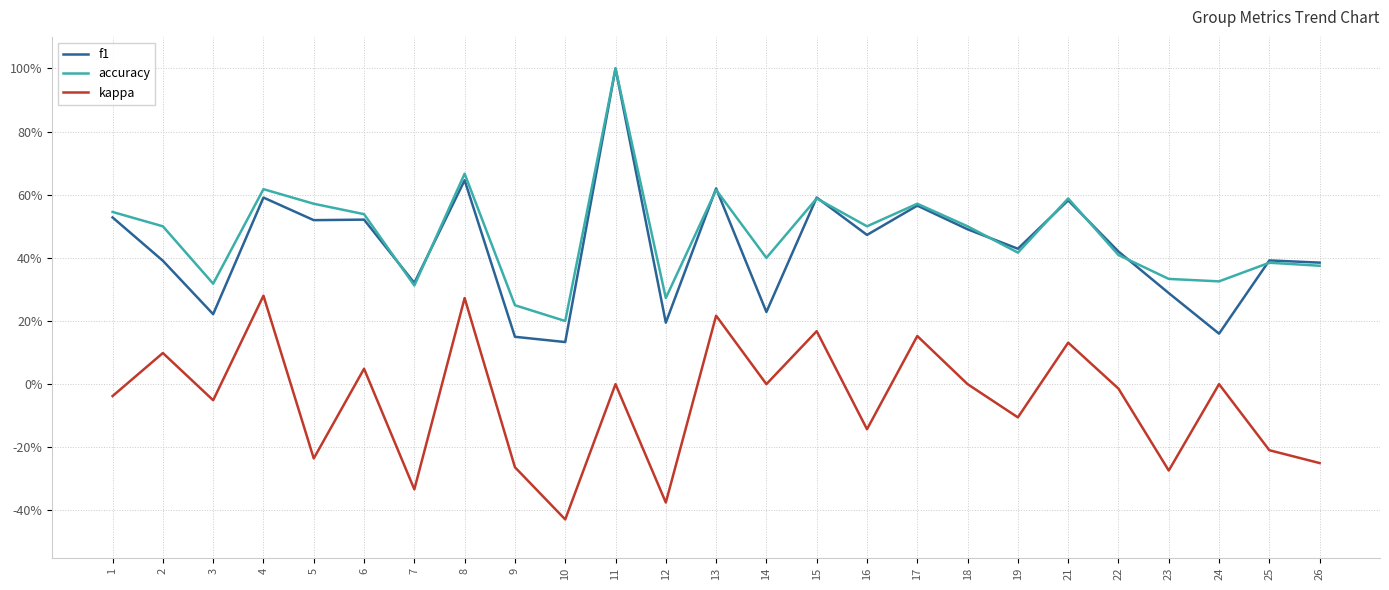

Does the chart have visible grid lines?

Yes